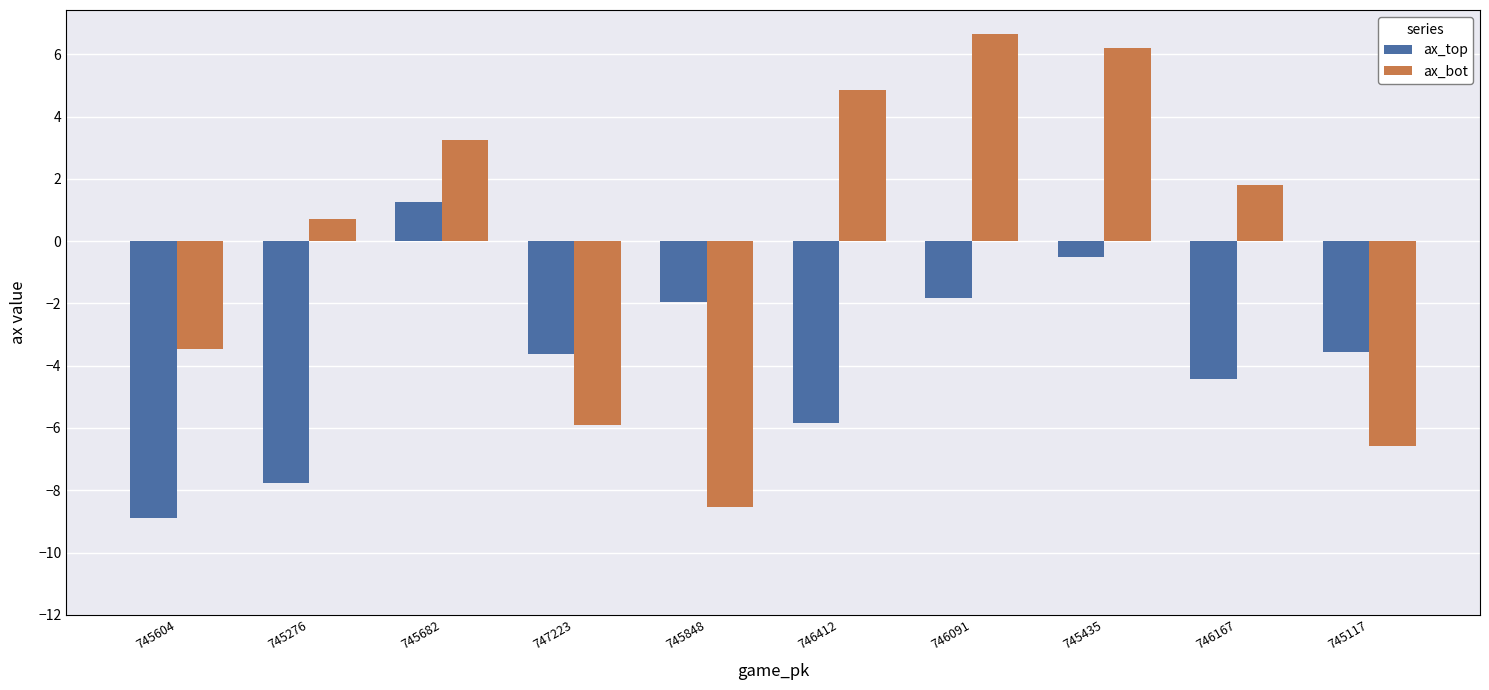

Which series has the widest spread of values?

ax_bot